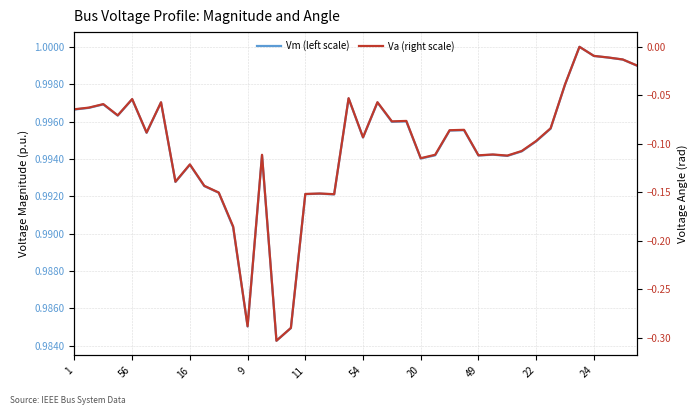

Is it true that Va (right scale) equals -0.1 at 16?

True